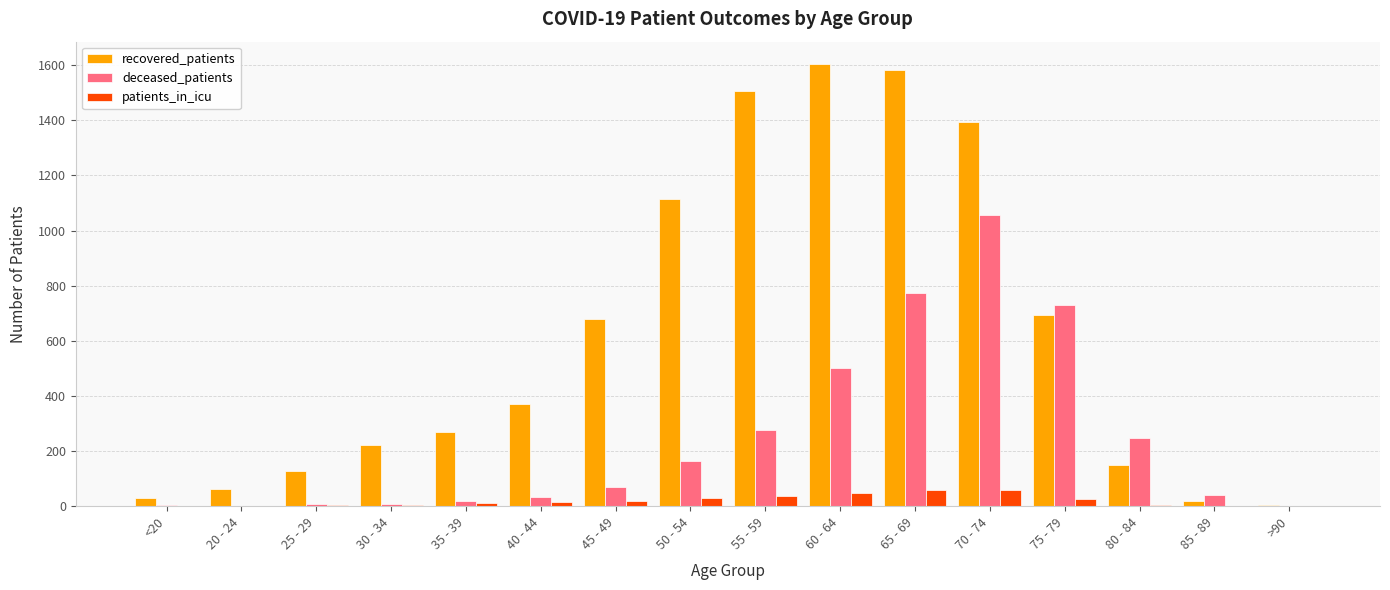

What value does the deceased_patients series have at 65 - 69?

775